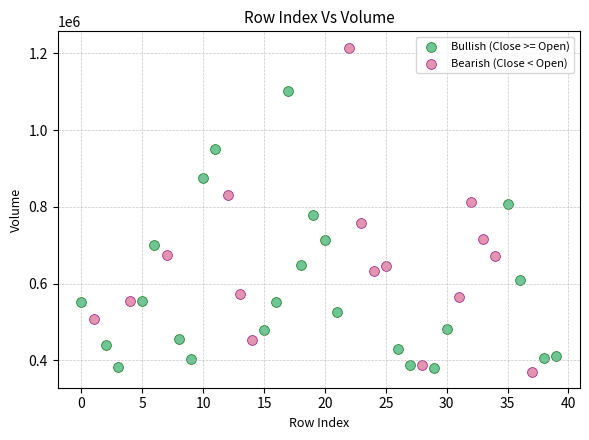

Which series reaches the maximum Y coordinate?

Bearish (Close < Open)